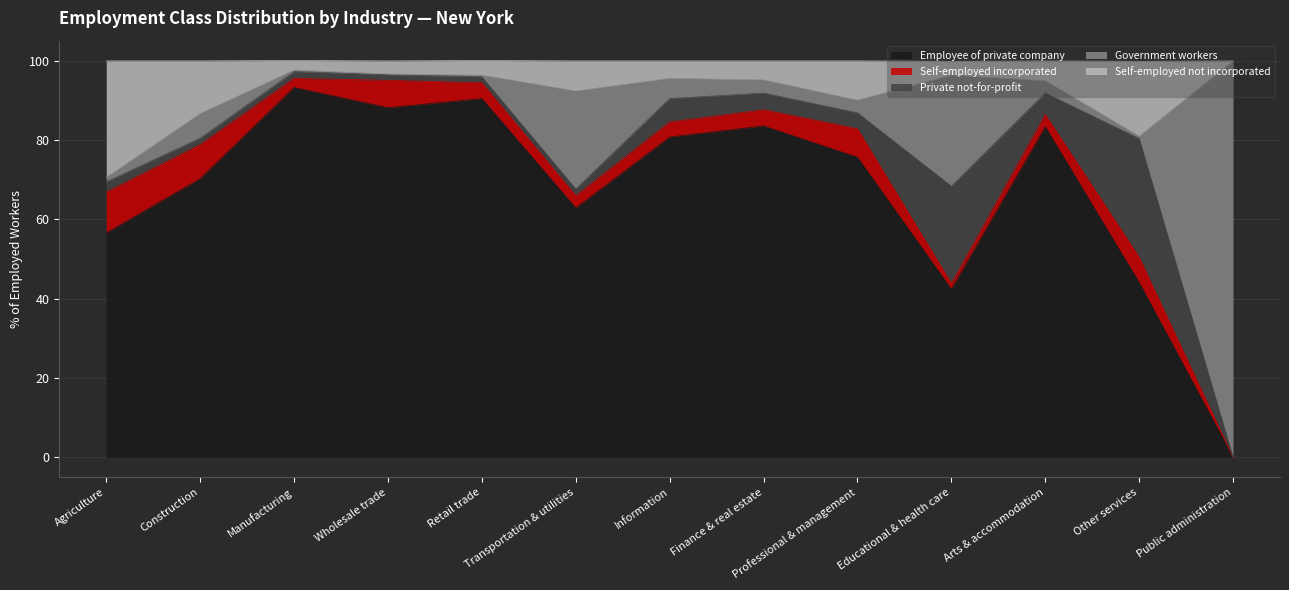

At which category does the chart reach its minimum across all series?

Public administration